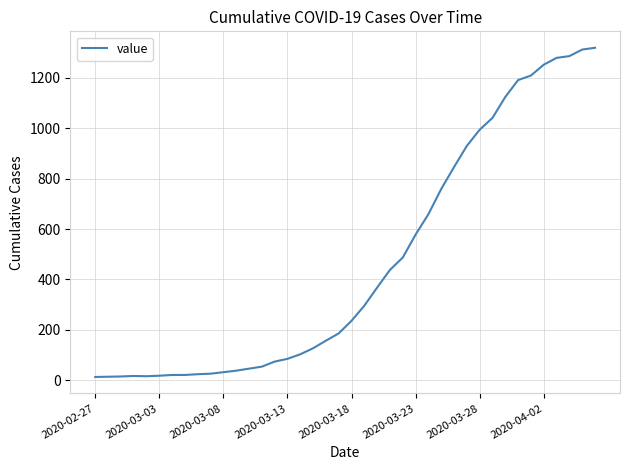

What is the maximum value shown in the chart?

1319